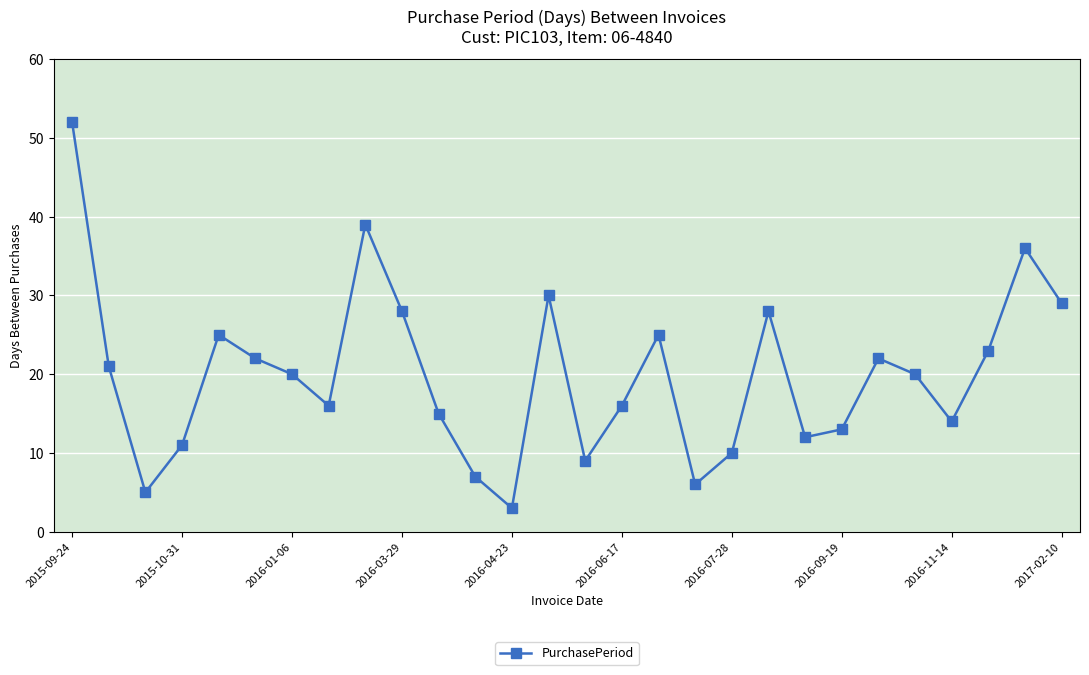

How many lines are shown in the chart?

1